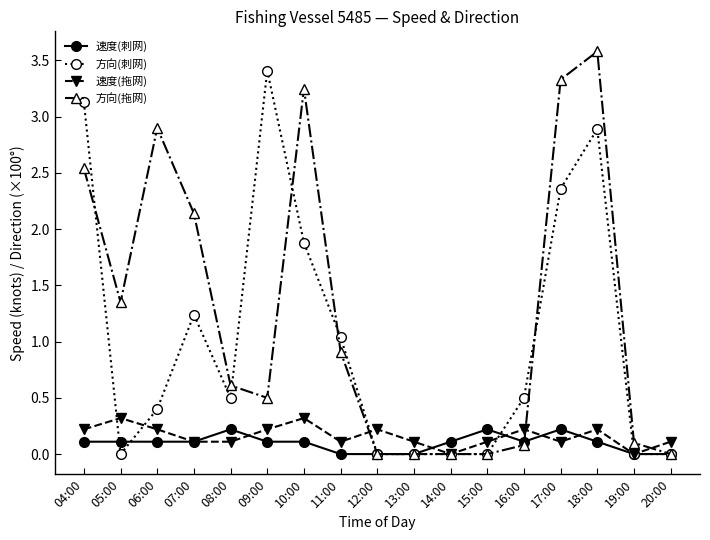

Which label corresponds to the largest value in the chart?

18:00